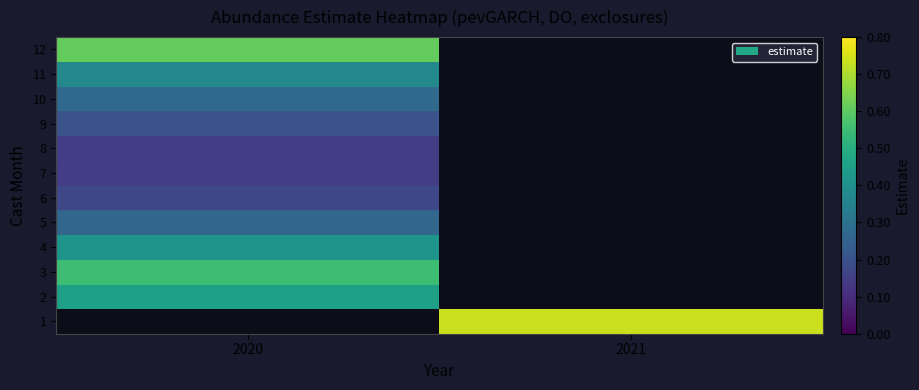

How many positive values does the 4 series have?

1